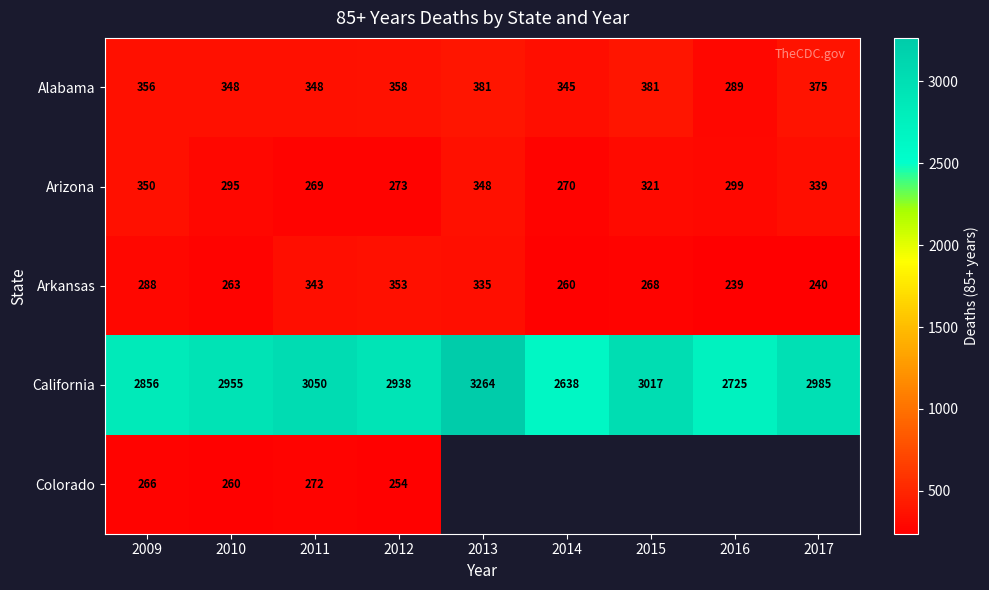

What is the difference between the highest and lowest values at 2014?

2378.0